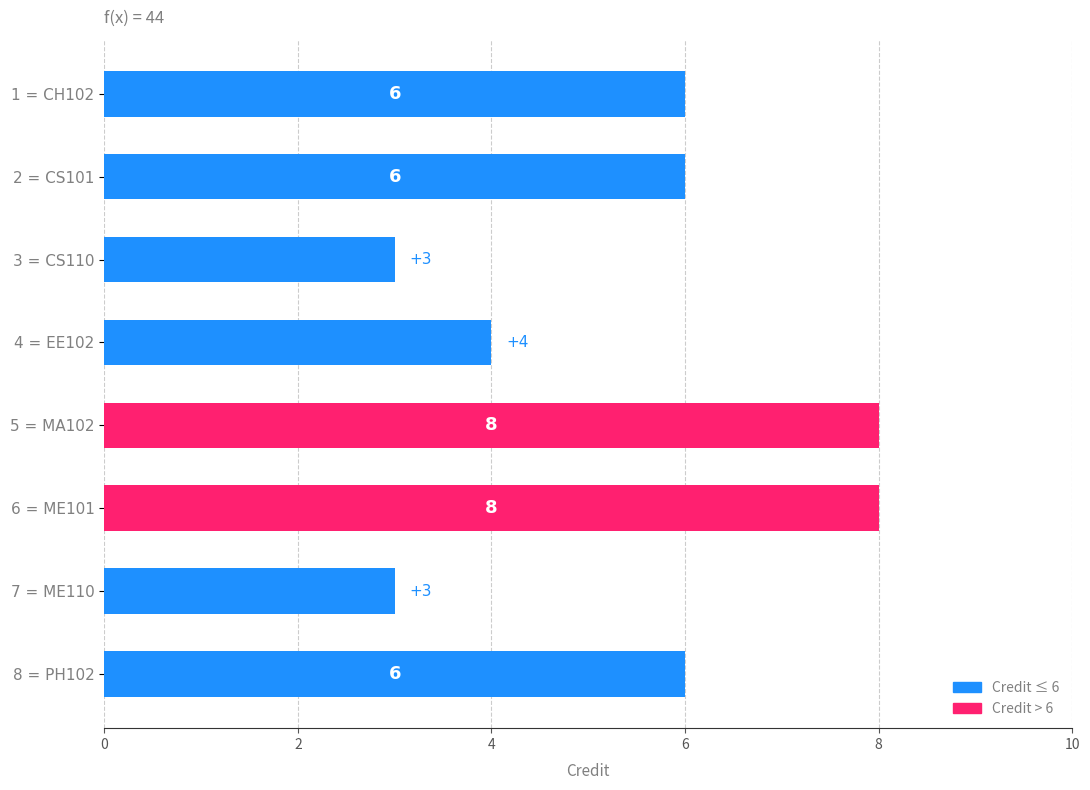

How many series are shown in this chart?

1